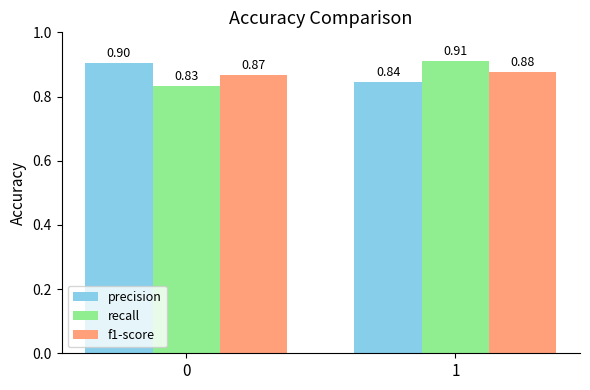

At how many categories does at least one series exceed 0?

2